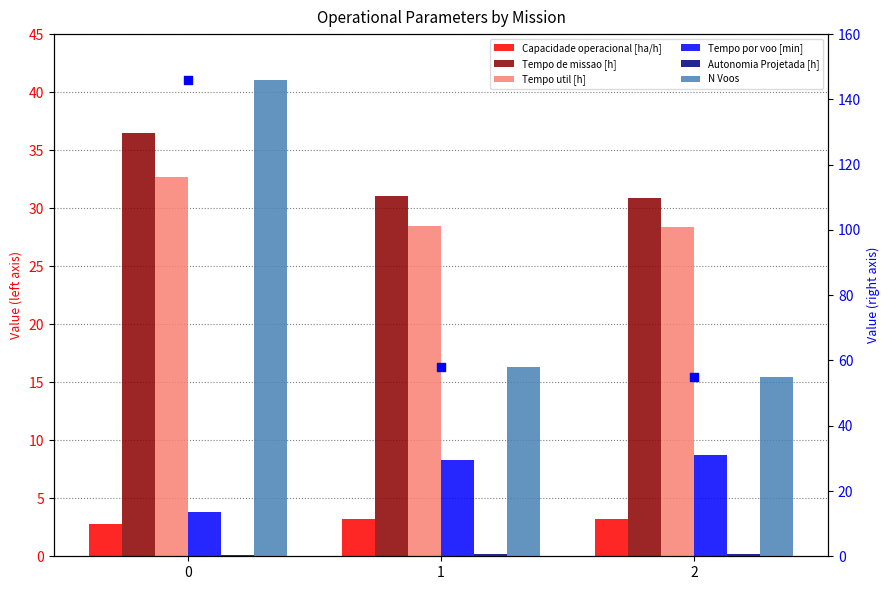

At how many categories does at least one series exceed 117?

1